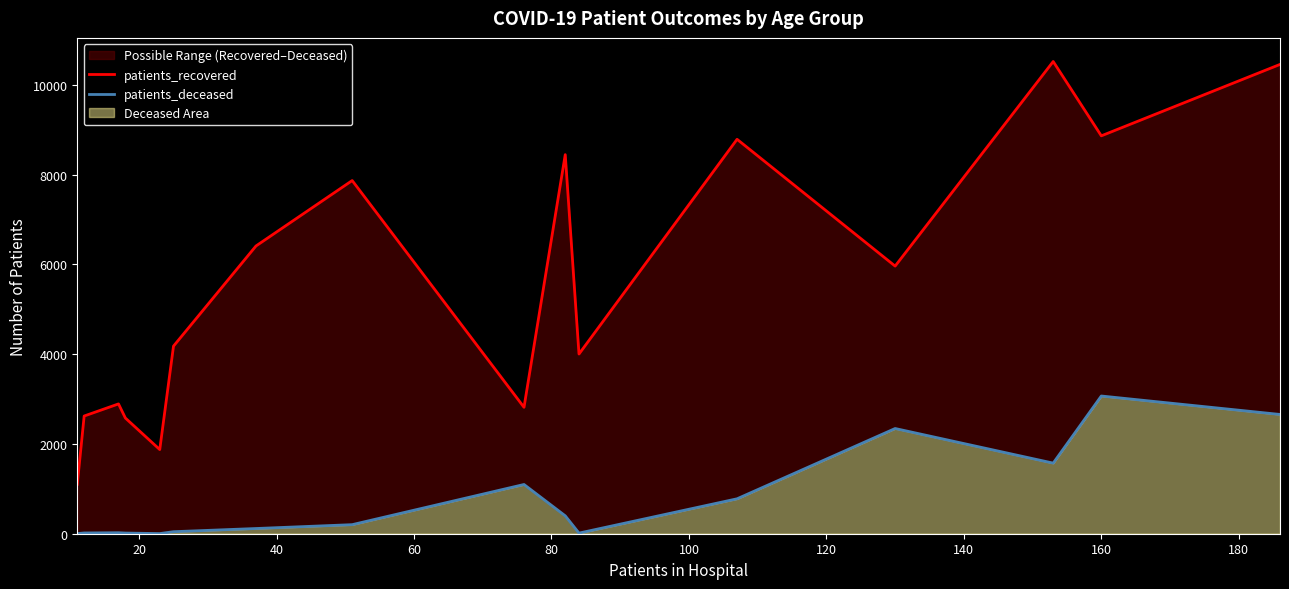

The patients_deceased series shows 17 at 20. True or false?

True